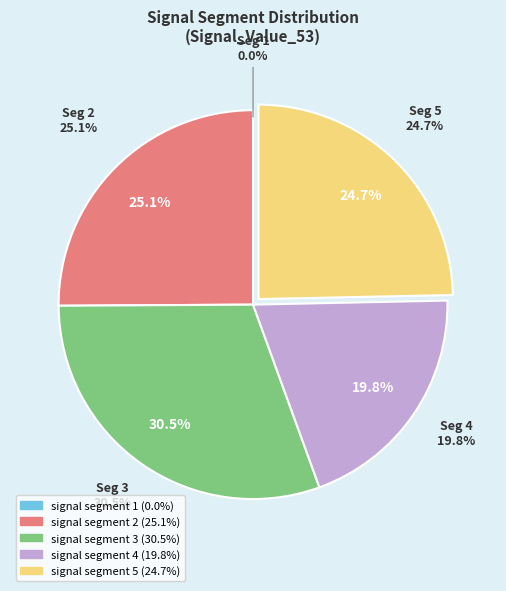

To the nearest percent, what is the difference between the signal segment 5 and signal segment 1 slice percentages?

25%